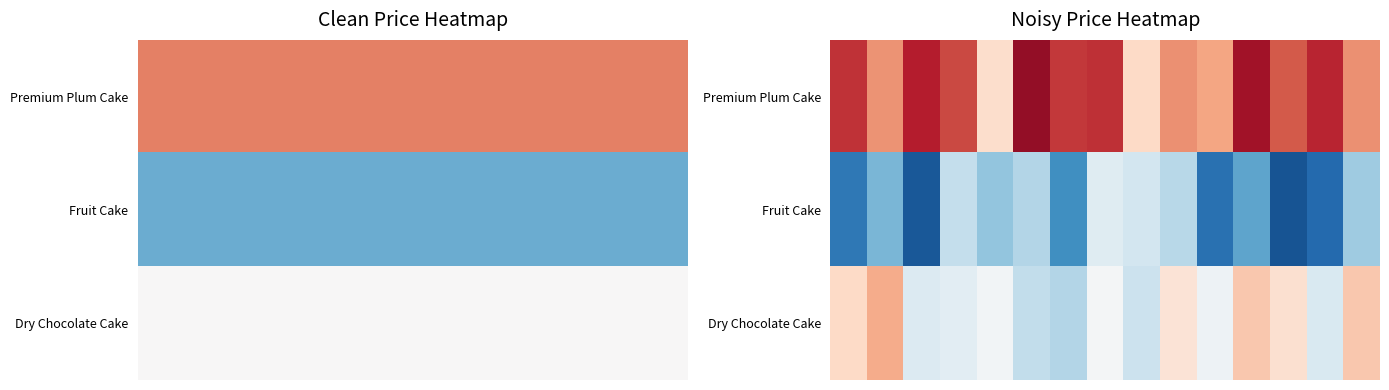

Rank the series by their maximum value, from lowest to highest.

Fruit Cake, Dry Chocolate Cake, Premium Plum Cake